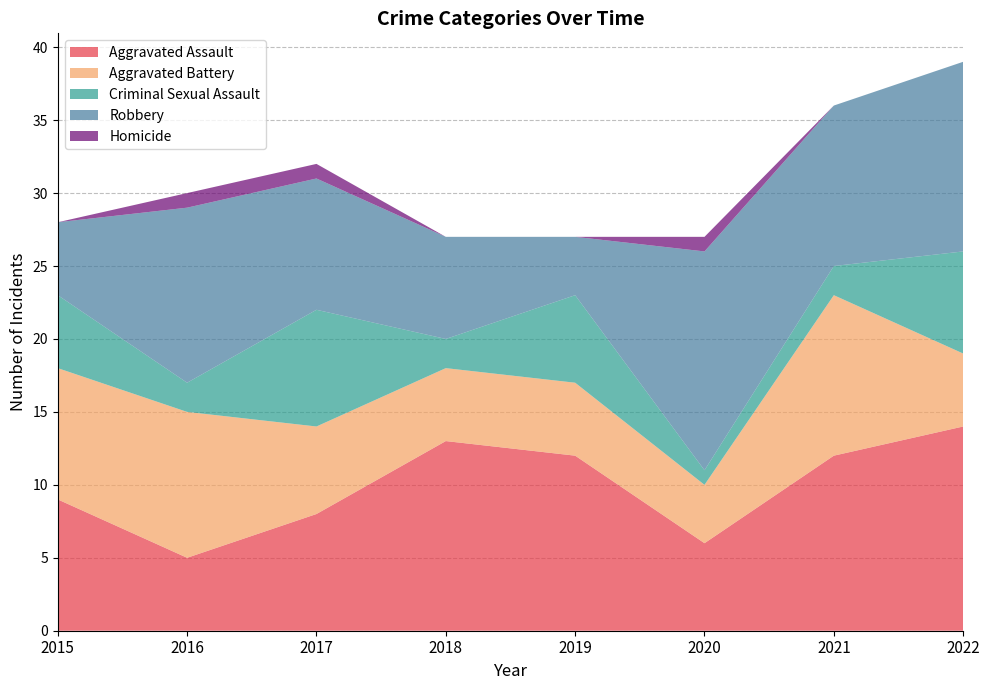

Reading right to left, transcribe all the data shown in this chart.

Aggravated Assault: 2022=14	2021=12	2020=6	2019=12	2018=13	2017=8	2016=5	2015=9
Aggravated Battery: 2022=5	2021=11	2020=4	2019=5	2018=5	2017=6	2016=10	2015=9
Criminal Sexual Assault: 2022=7	2021=2	2020=1	2019=6	2018=2	2017=8	2016=2	2015=5
Robbery: 2022=13	2021=11	2020=15	2019=4	2018=7	2017=9	2016=12	2015=5
Homicide: 2022=0	2021=0	2020=1	2019=0	2018=0	2017=1	2016=1	2015=0